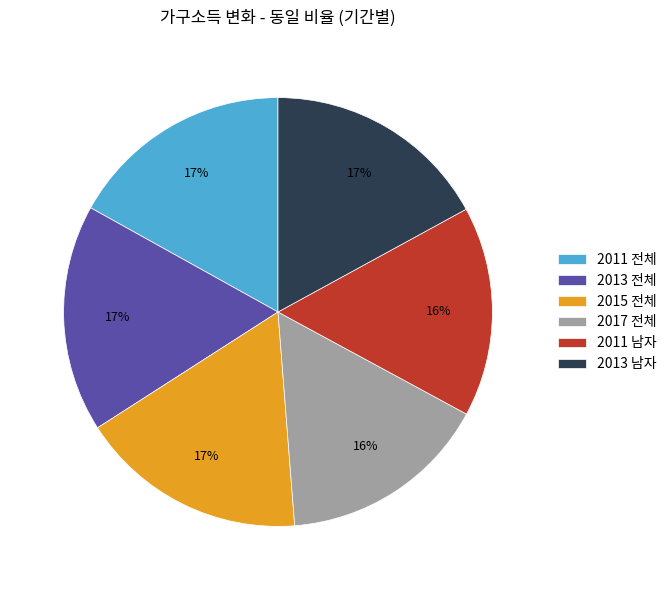

What is the ratio of the value at 2017 전체 to the value at 2011 전체?

0.9